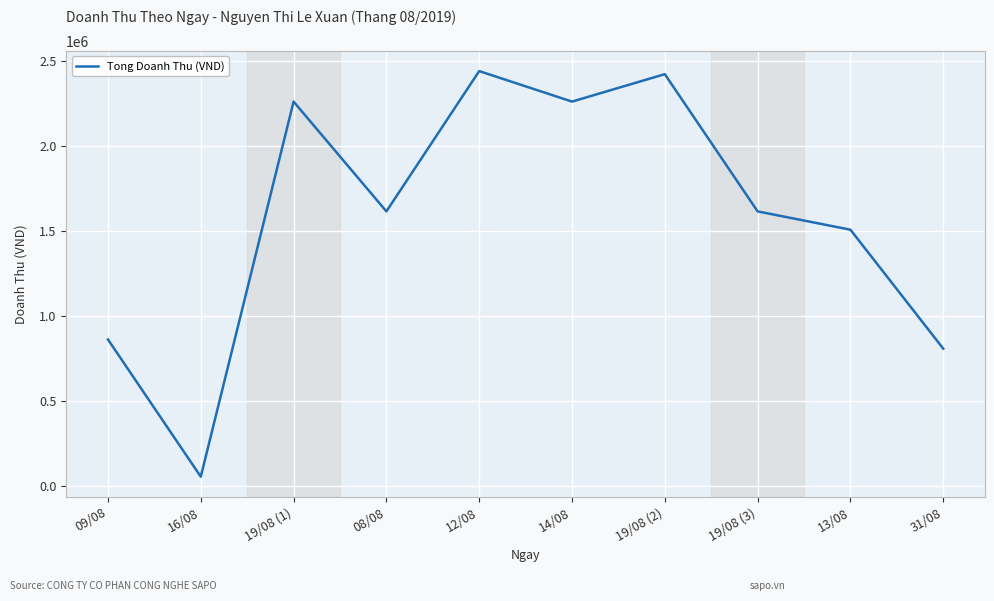

How many interior local valleys (lower than both neighbors) does the data have?

3